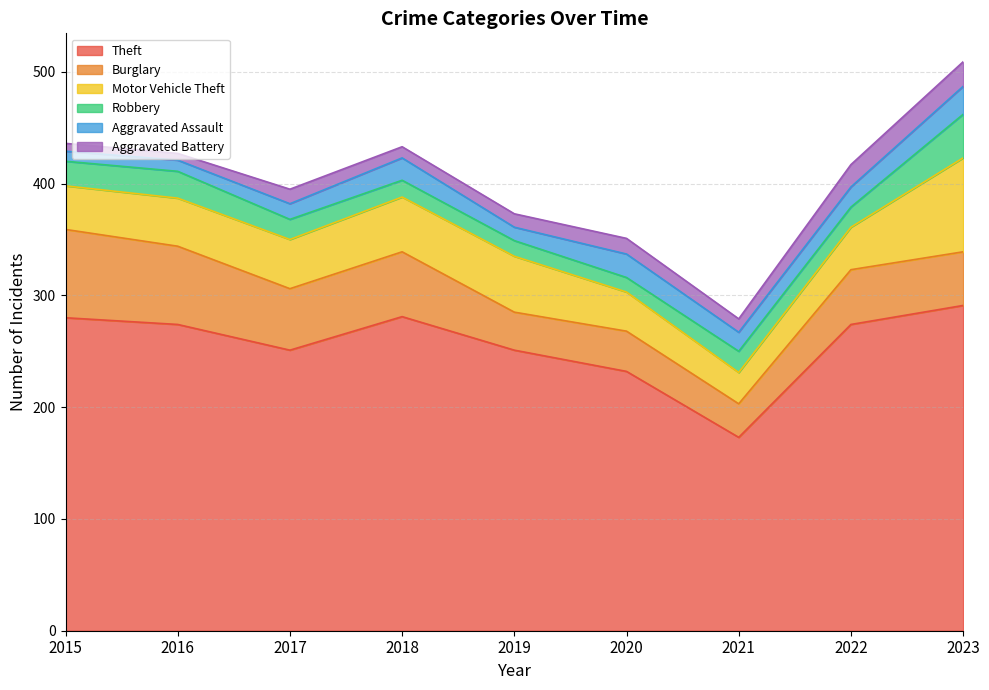

At which label does Theft reach its peak?

2023